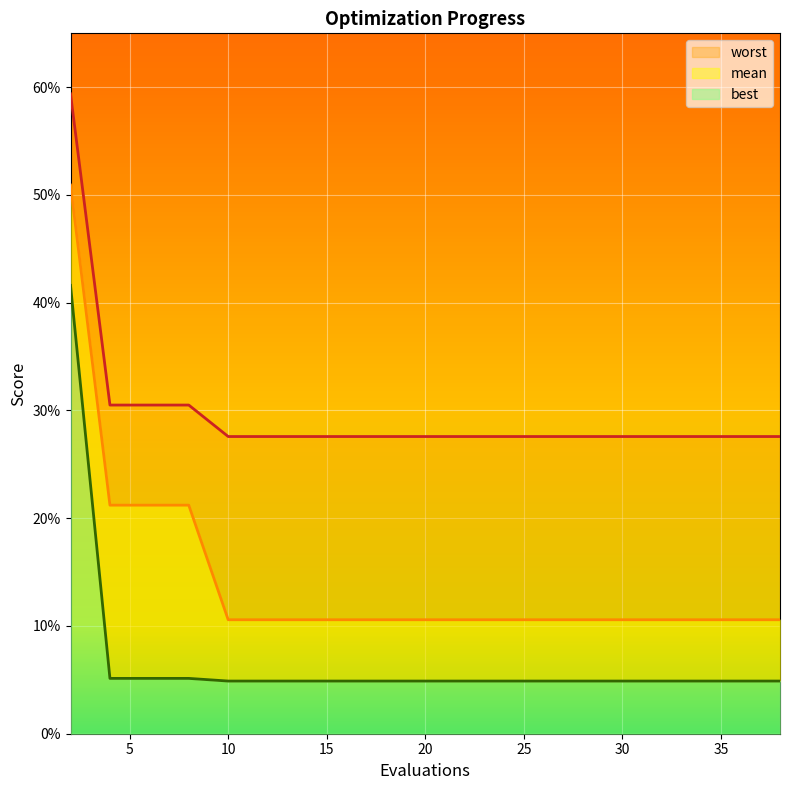

What are all the series names shown in the legend?

mean, best, worst